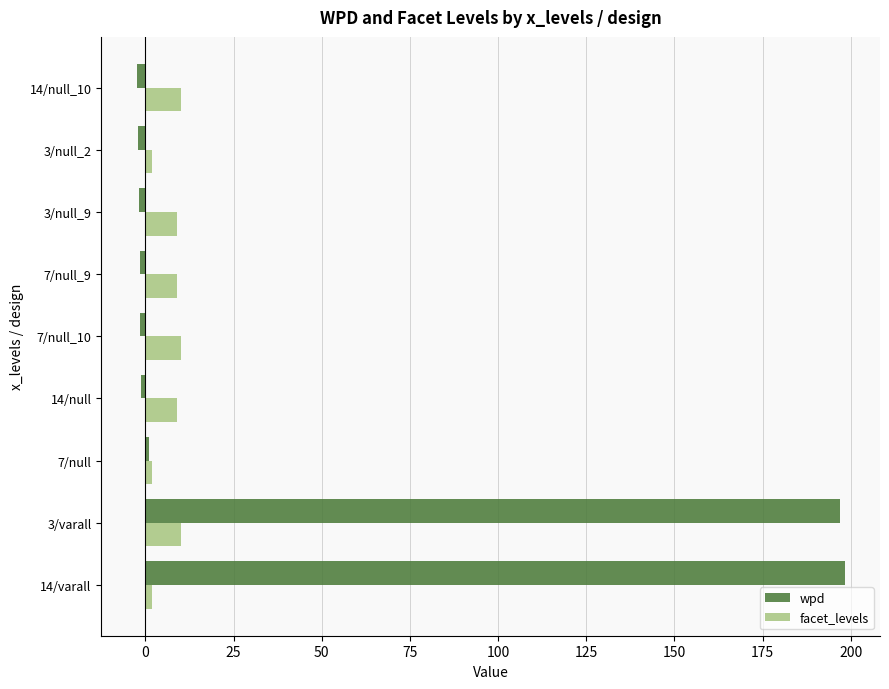

Which series has the widest spread of values?

wpd